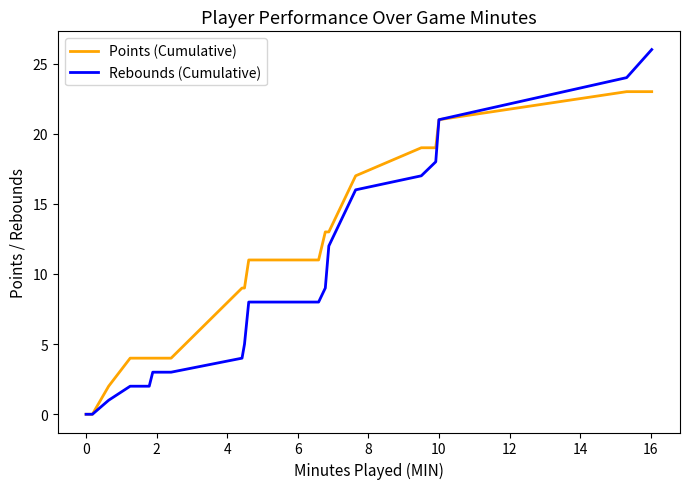

What are all the series names shown in the legend?

Points (Cumulative), Rebounds (Cumulative)